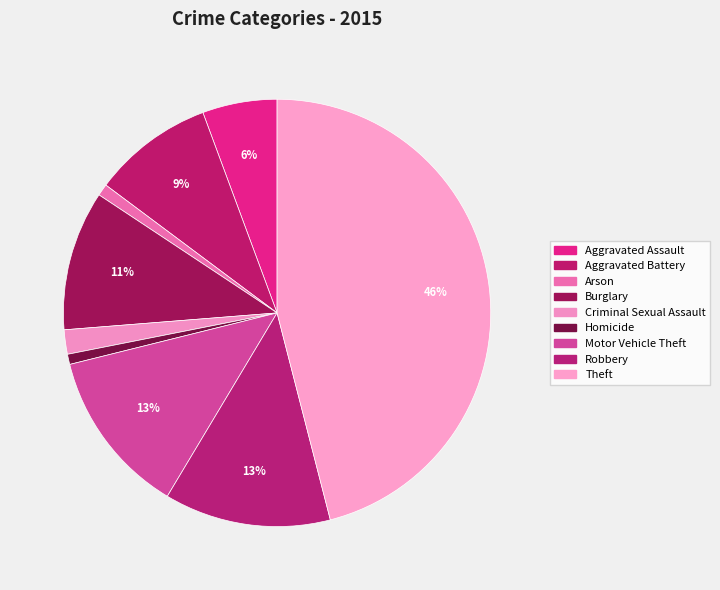

Count the number of slices in the pie.

9